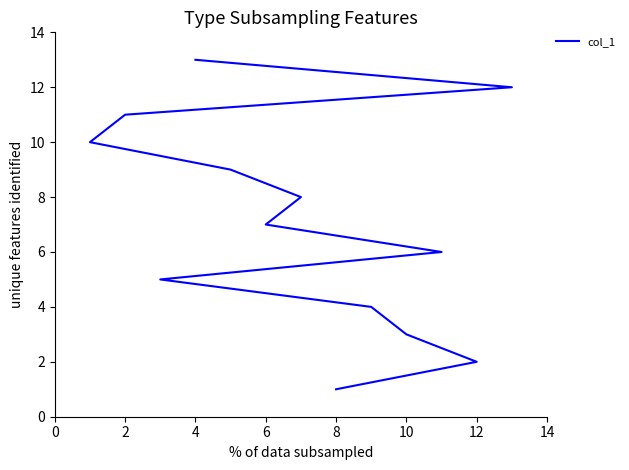

What is the difference between the maximum and minimum values?

12